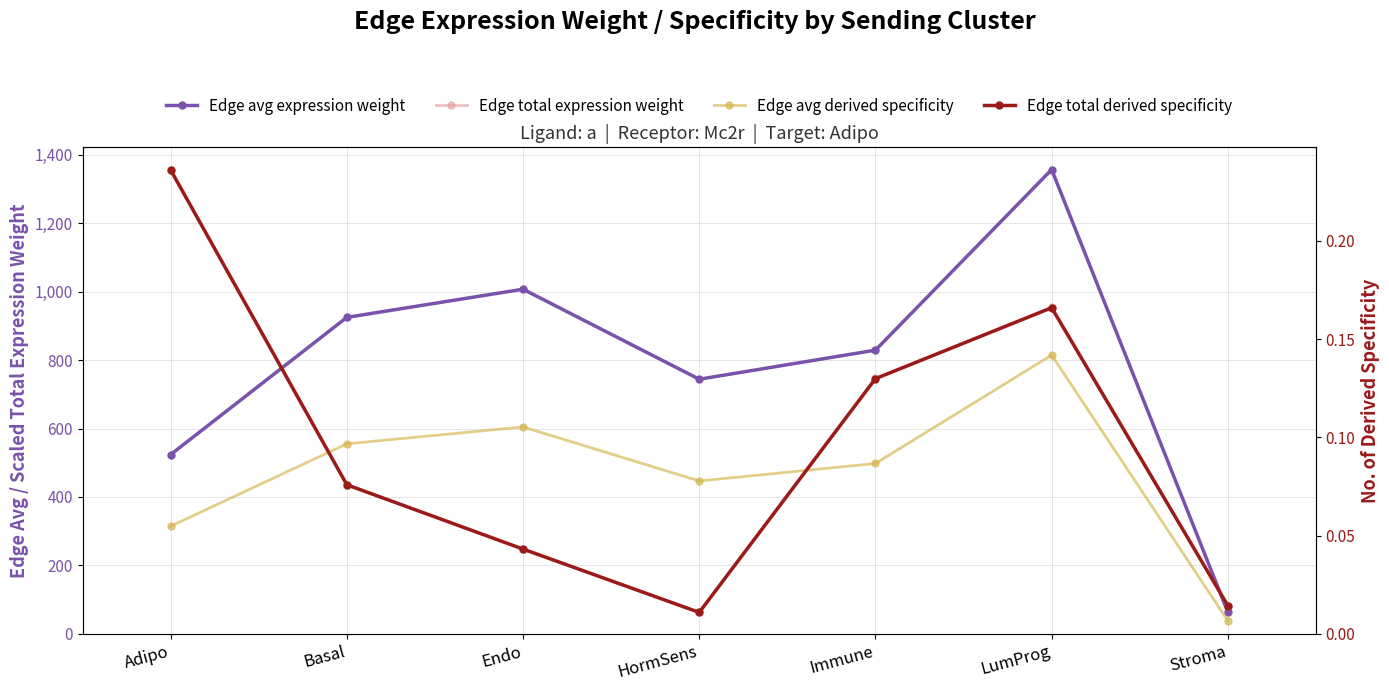

The Edge avg derived specificity series shows 0.1 at HormSens. True or false?

True